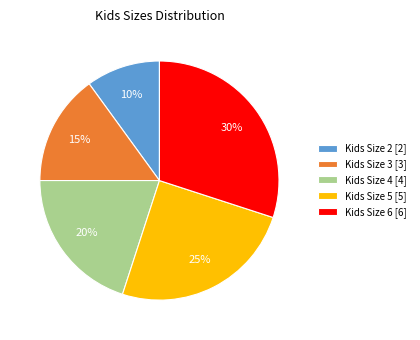

Combined, do Kids Size 3 [3] and Kids Size 4 [4] account for over 50%?

No